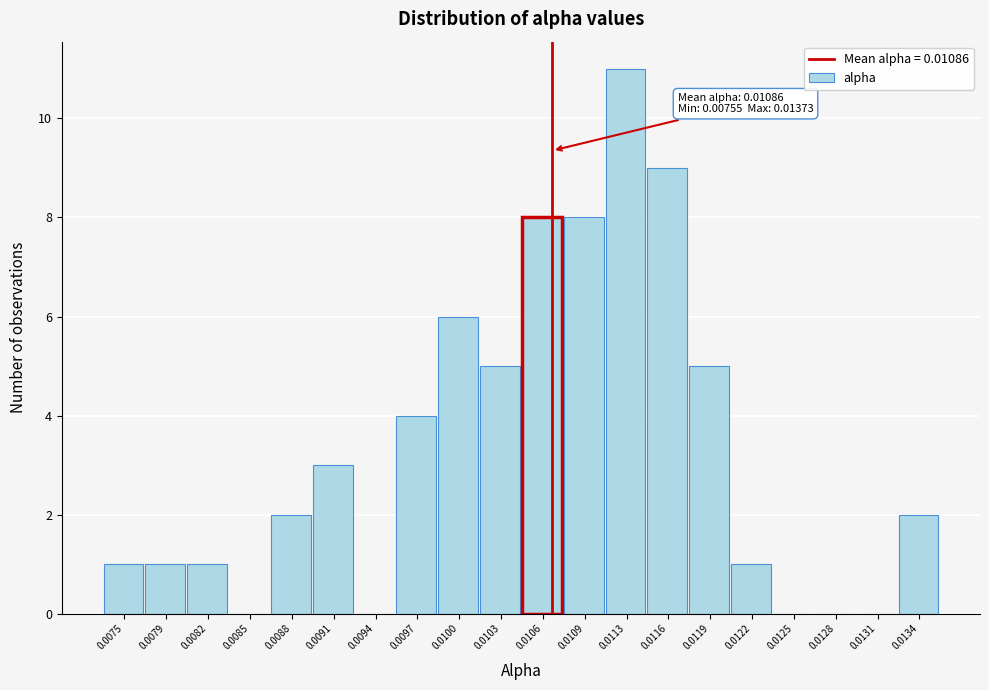

Reading left to right, what are all the values shown in this chart?

0.0075=1	0.0079=1	0.0082=1	0.0085=0	0.0088=2	0.0091=3	0.0094=0	0.0097=4	0.0100=6	0.0103=5	0.0106=8	0.0109=8	0.0113=11	0.0116=9	0.0119=5	0.0122=1	0.0125=0	0.0128=0	0.0131=0	0.0134=2